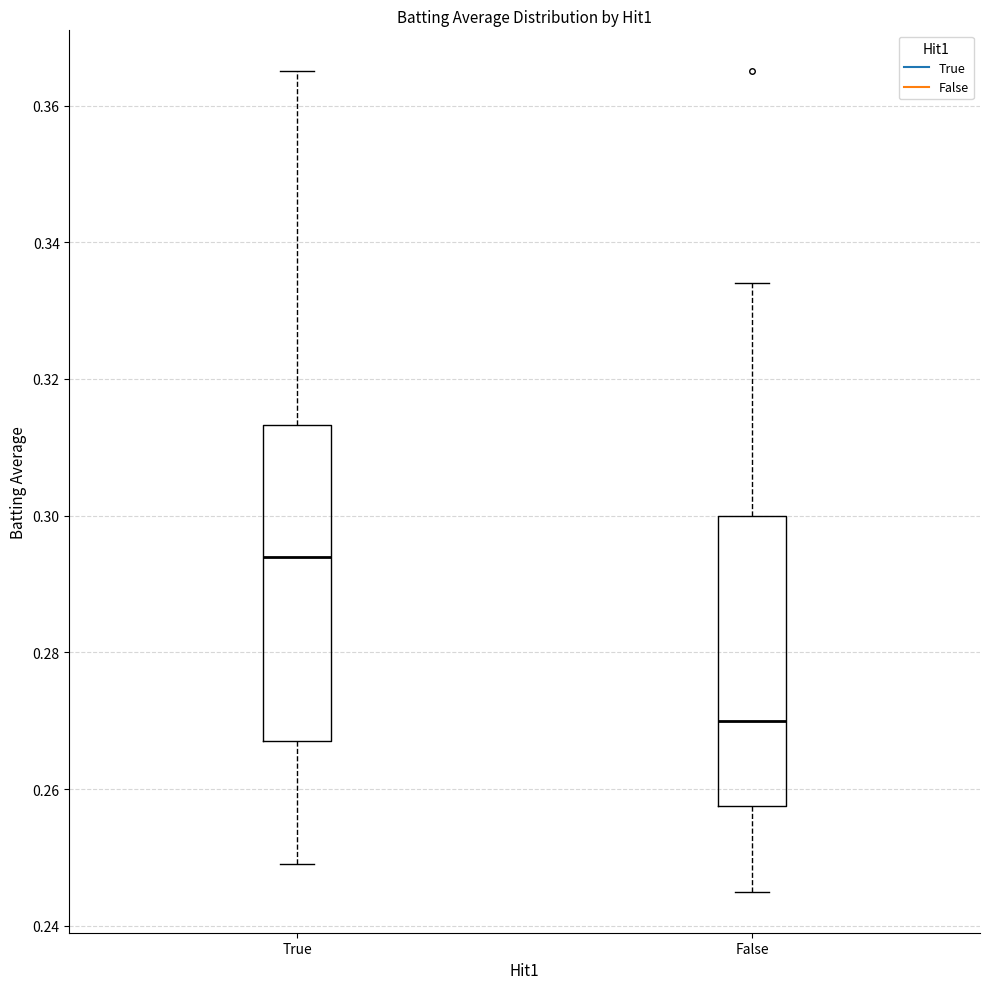

Reading left to right, read every box against the y-axis: the position of its median line, the range the box covers, and the ends of its whiskers. The values are not printed on the chart, so give them approximately, as read against the axis.

True: median 0.294, box 0.268 to 0.314, whiskers 0.250 to 0.366
False: median 0.270, box 0.258 to 0.300, whiskers 0.246 to 0.334